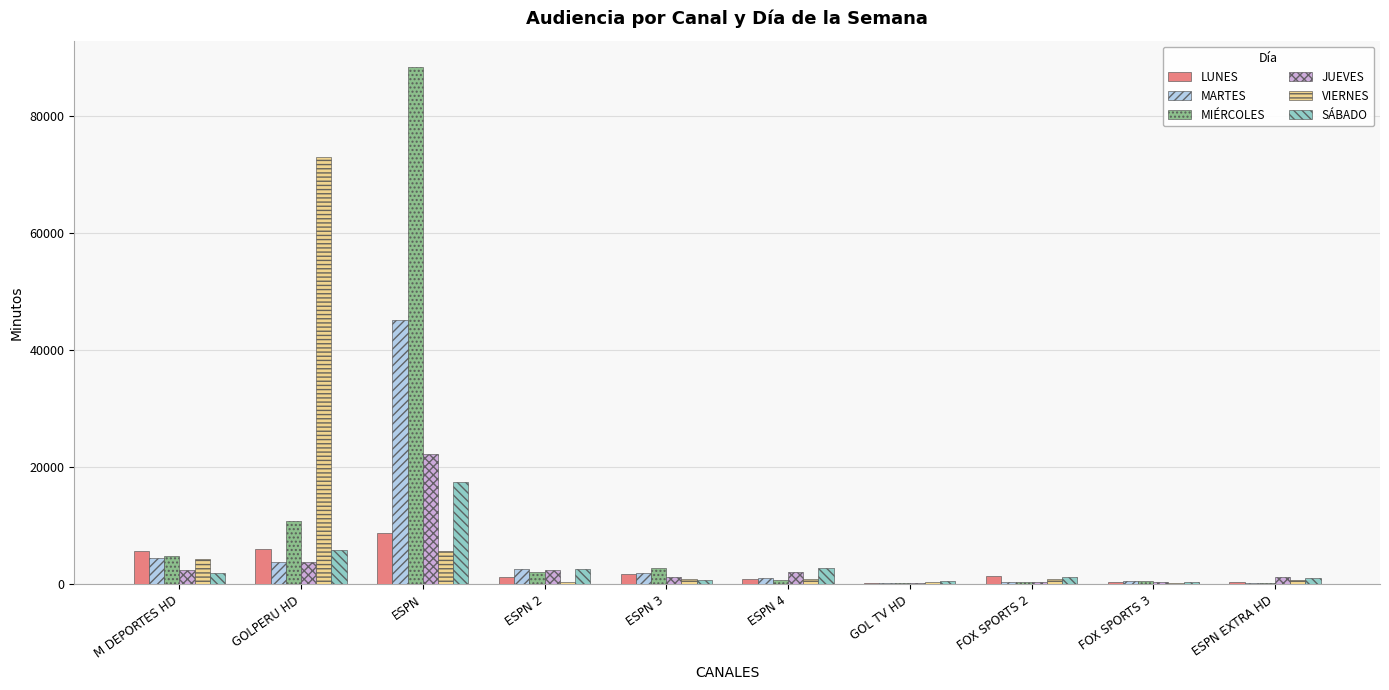

How many distinct data groups are displayed?

6